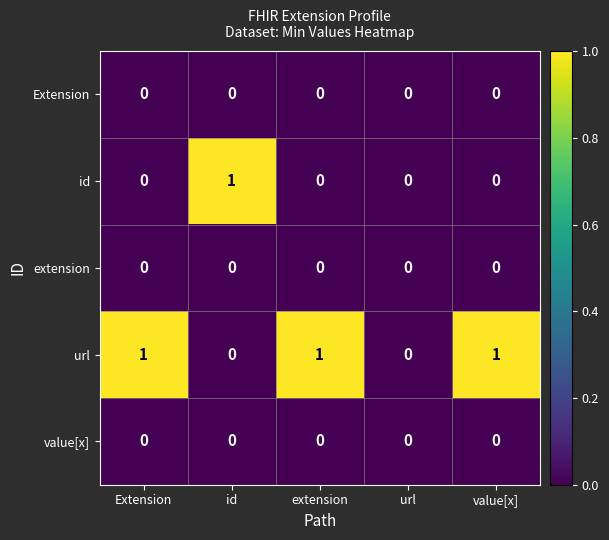

Is it true that value[x] equals 0 at value[x]?

True